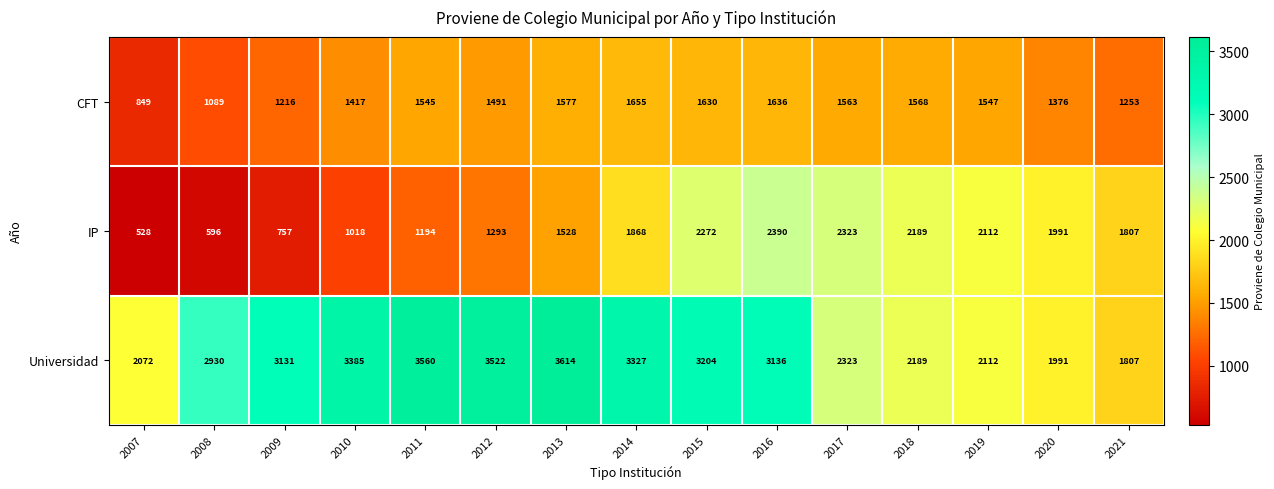

What is the lowest value of the Universidad series?

1807